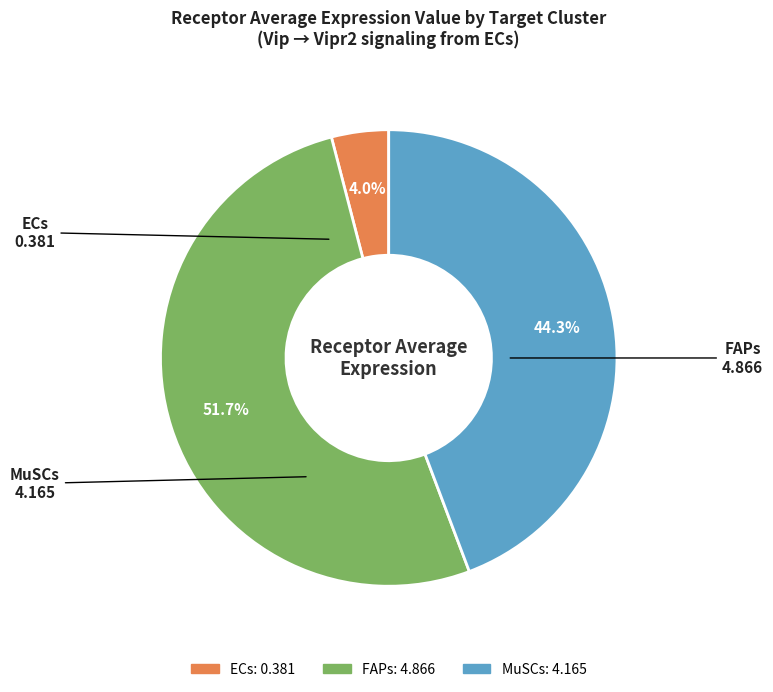

Does ECs account for over 50% of the chart?

No